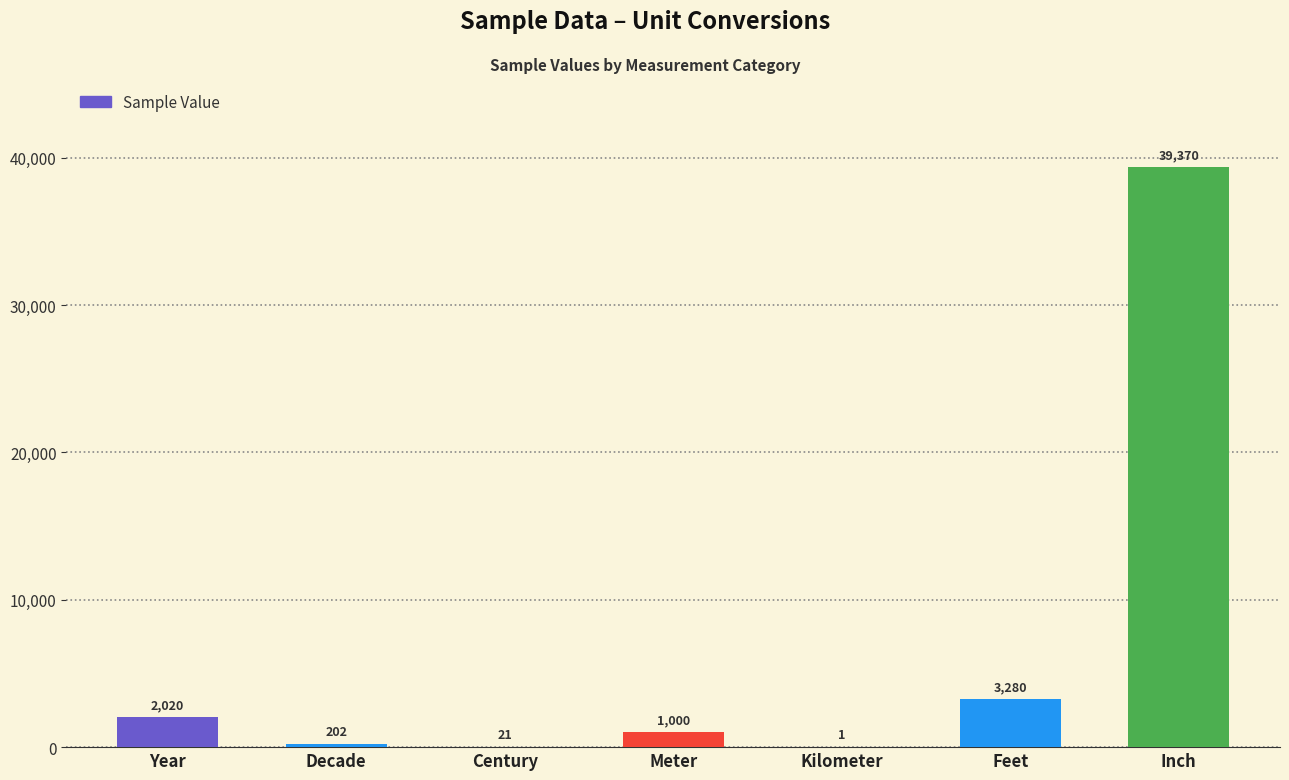

The value at Year is 3529. True or false?

False